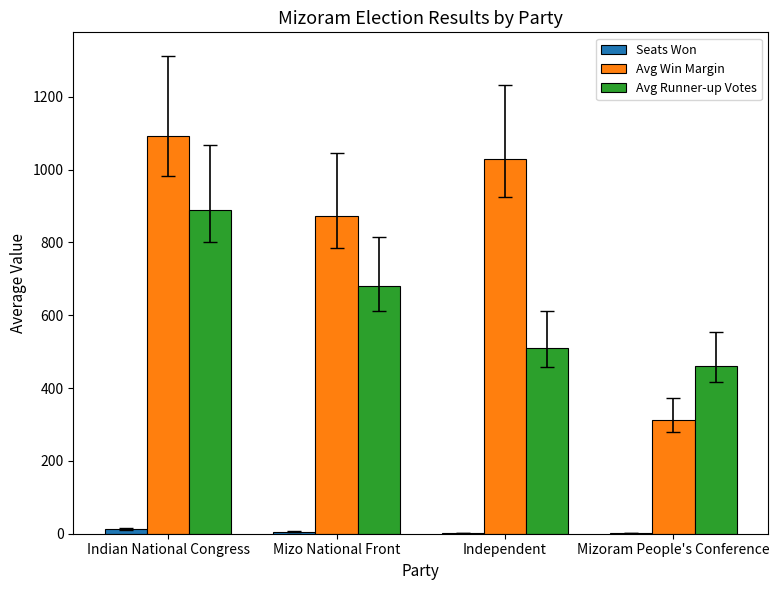

The value of Avg Win Margin at Mizo National Front is 204. True or false?

False